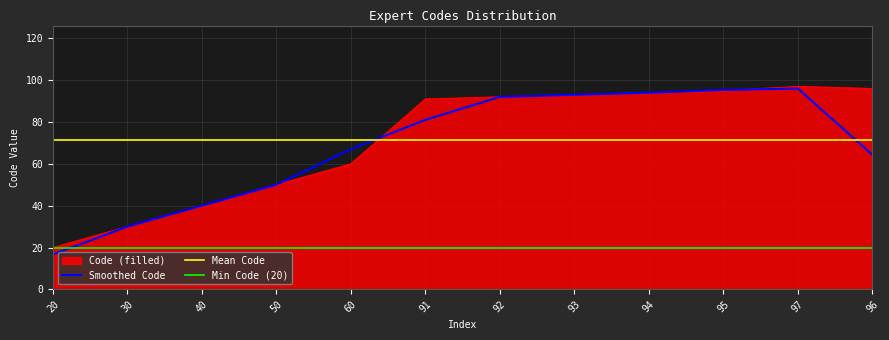

Is it true that the value at 95 is 23?

False